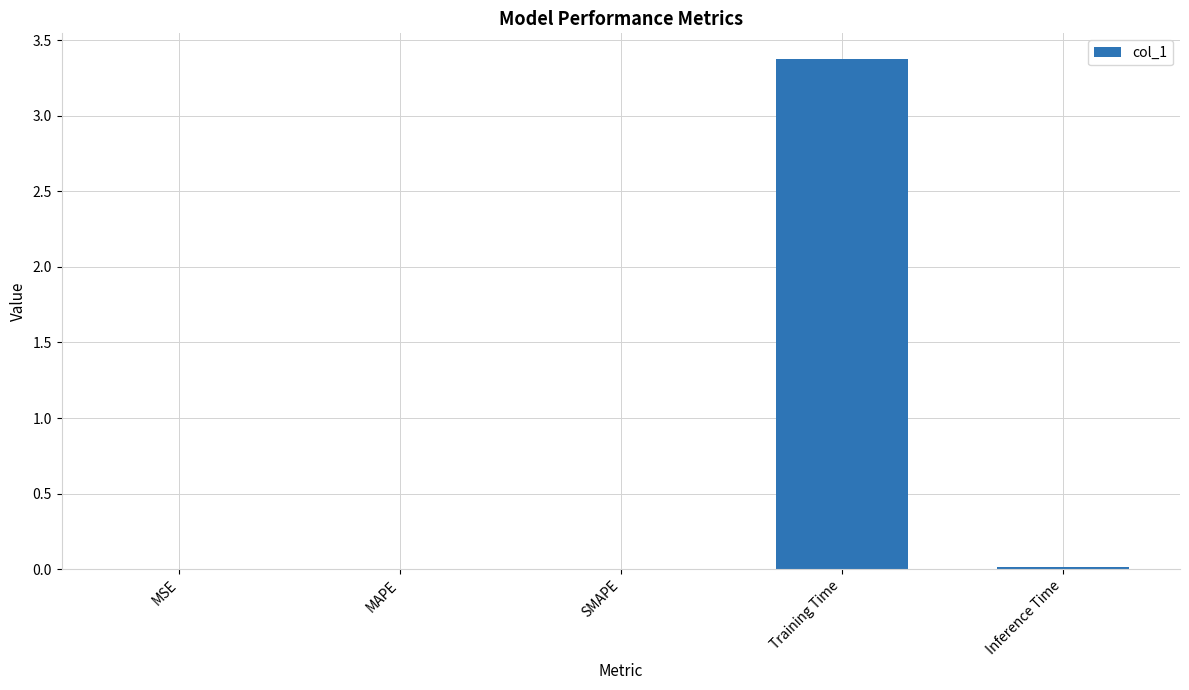

Between Training Time and MAPE, which is larger?

Training Time